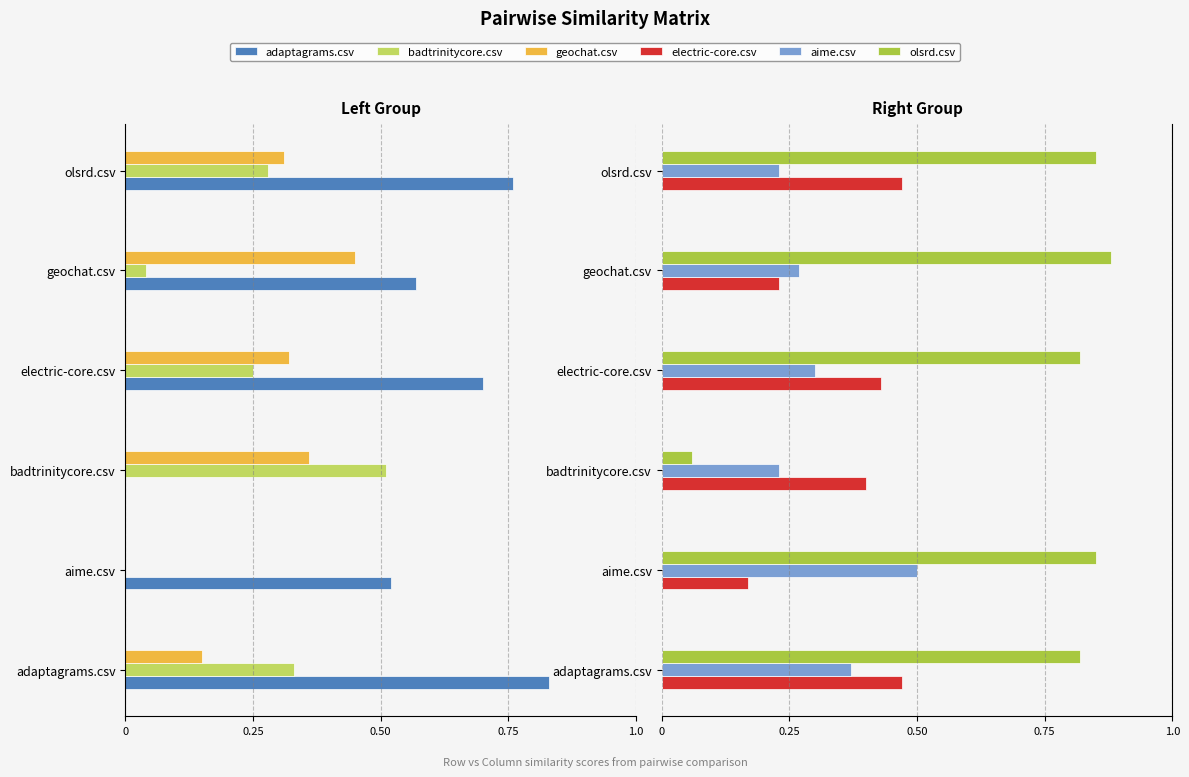

What is the difference between the highest and lowest values at 0?

1.4